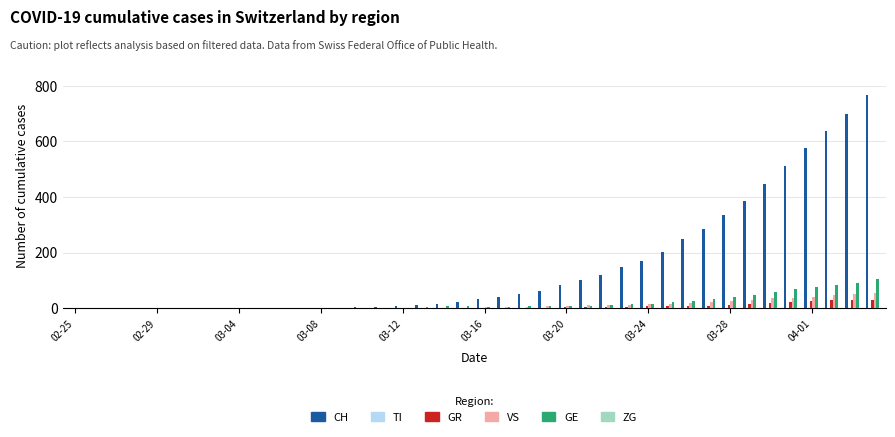

What is the maximum value for GR?

30